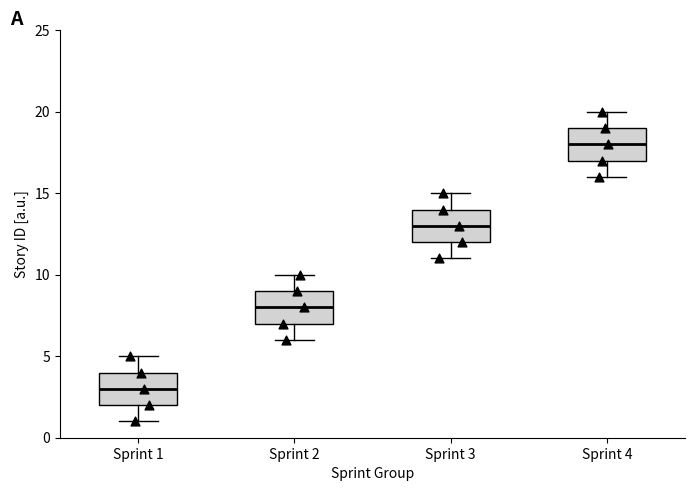

Reading left to right, read every box against the y-axis: the position of its median line, the range the box covers, and the ends of its whiskers. The values are not printed on the chart, so give them approximately, as read against the axis.

Sprint 1: median 3, box 2 to 4, whiskers 1 to 5
Sprint 2: median 8, box 7 to 9, whiskers 6 to 10
Sprint 3: median 13, box 12 to 14, whiskers 11 to 15
Sprint 4: median 18, box 17 to 19, whiskers 16 to 20